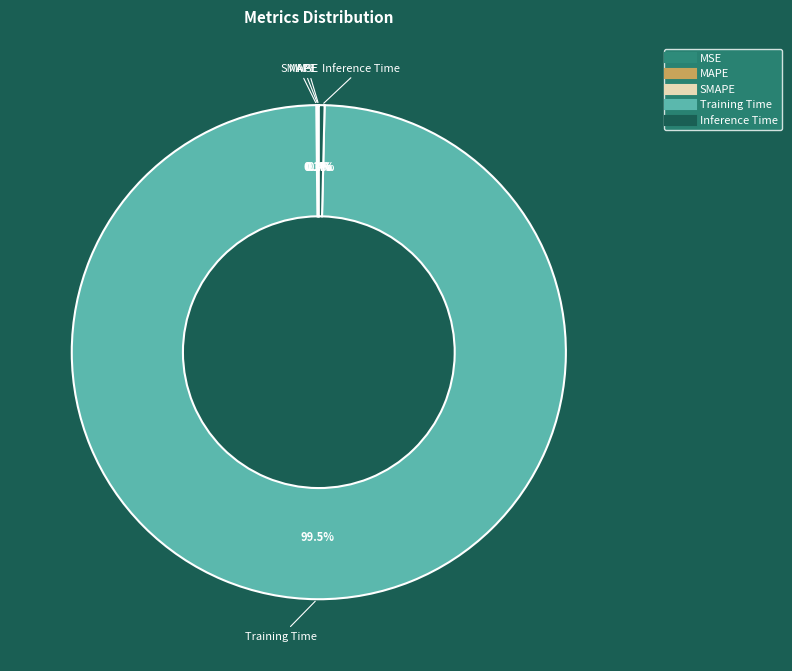

Is there a majority slice in this chart?

Yes